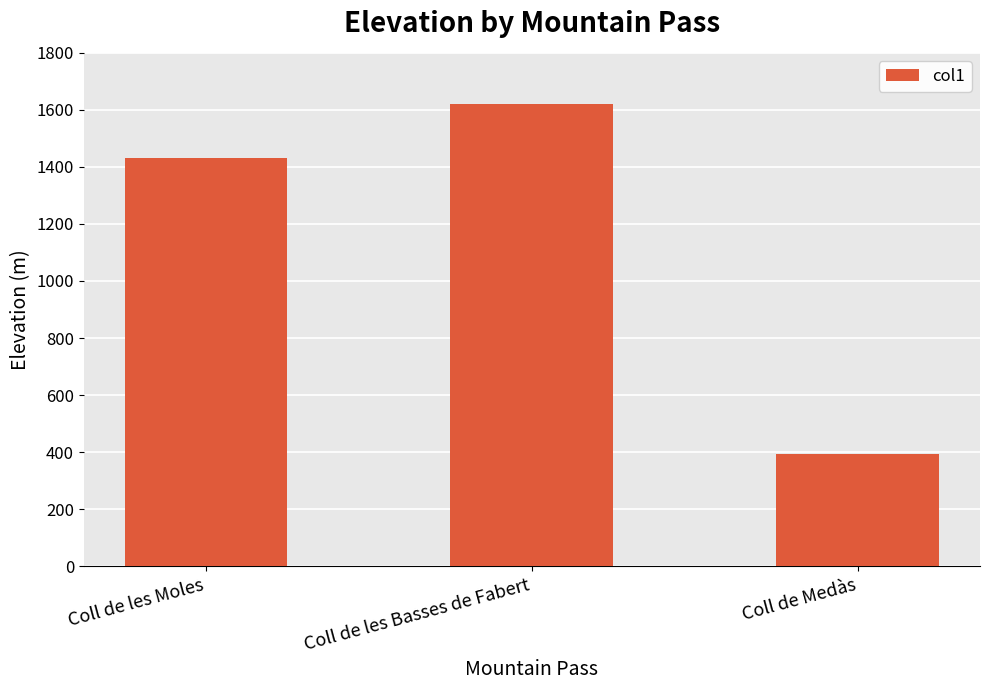

Rank the categories by value from lowest to highest.

Coll de Medàs, Coll de les Moles, Coll de les Basses de Fabert